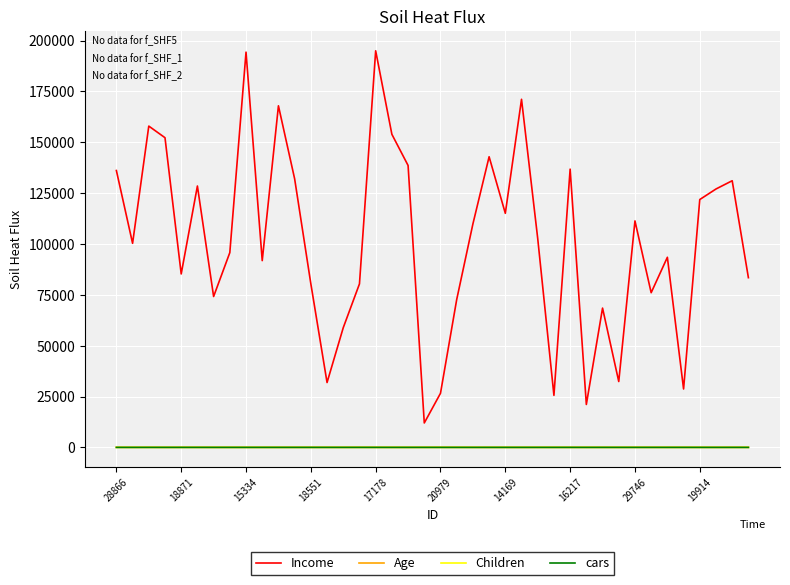

Which series has the largest total across all categories?

Income